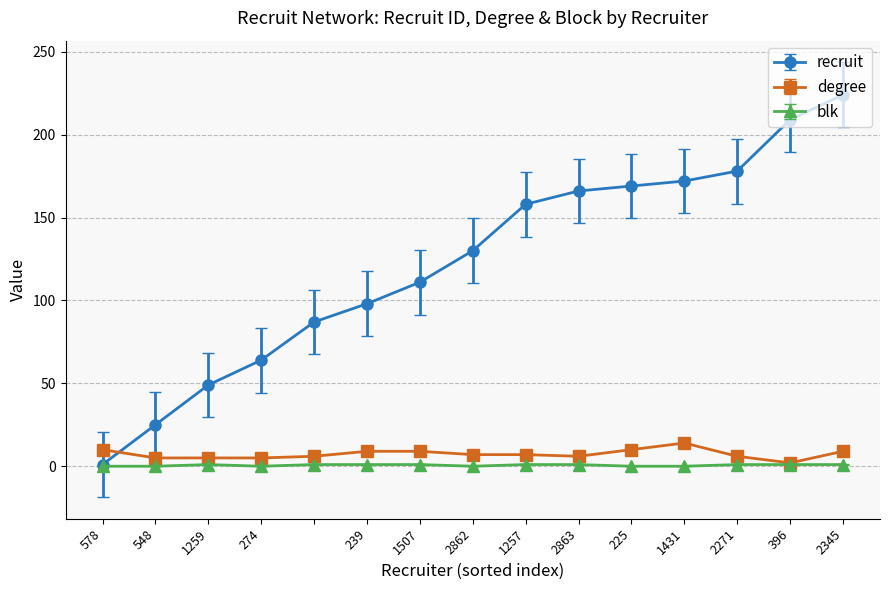

List the series in order of their peak value, lowest first.

blk, degree, recruit